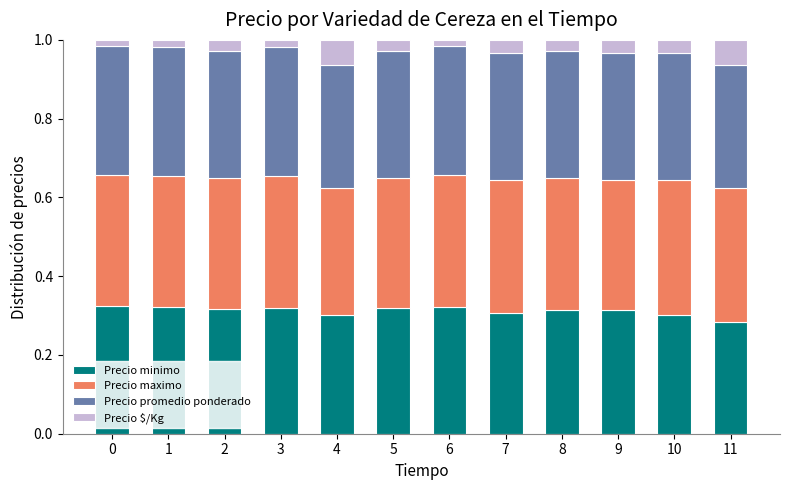

What is the total value across all series at 8?

1.0